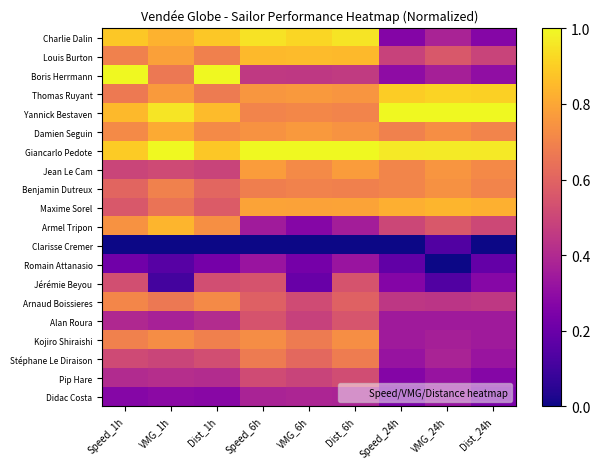

What is the maximum value shown in the chart?

1.0